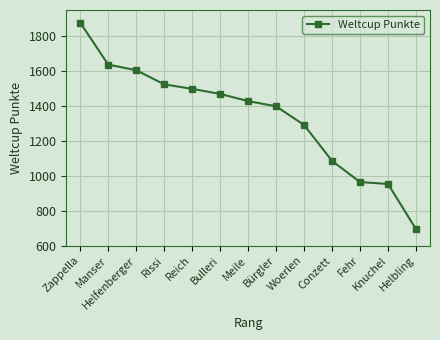

What is the average value?

1340